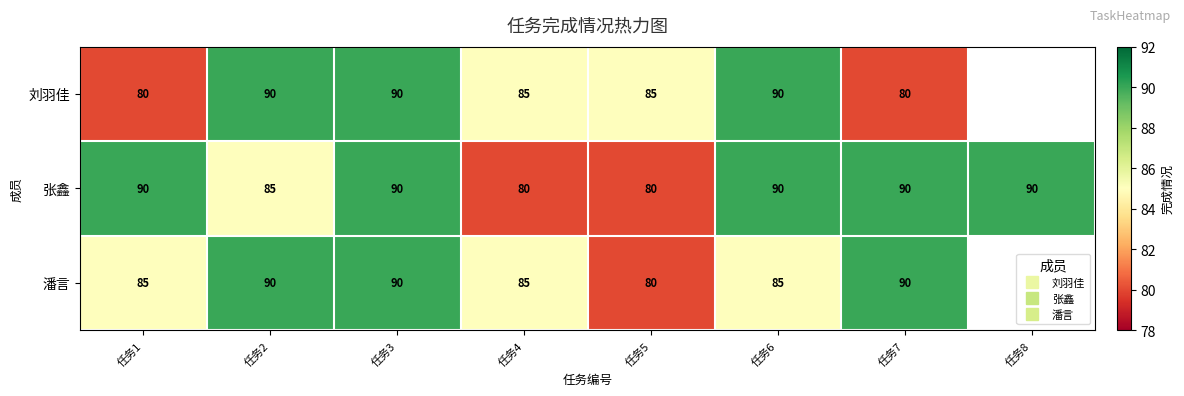

Which has a higher value, 任务7 or 任务5?

任务5